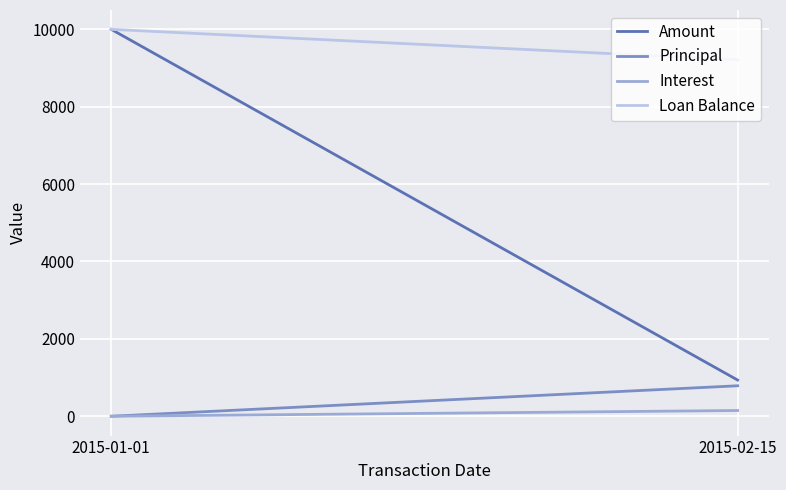

Which series has the largest total across all categories?

Loan Balance